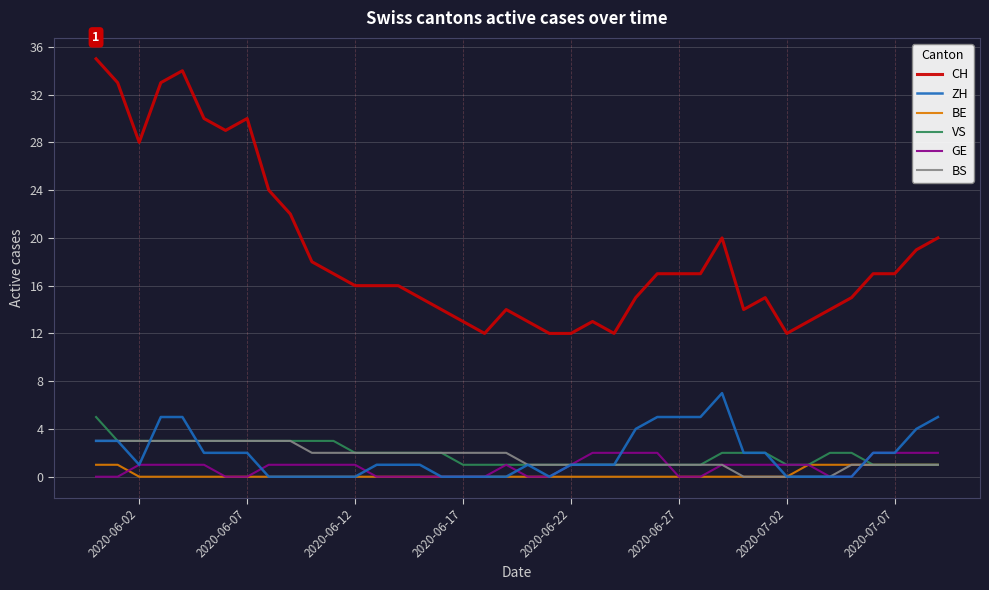

What is the difference between the second highest and minimum values in the ZH series?

5